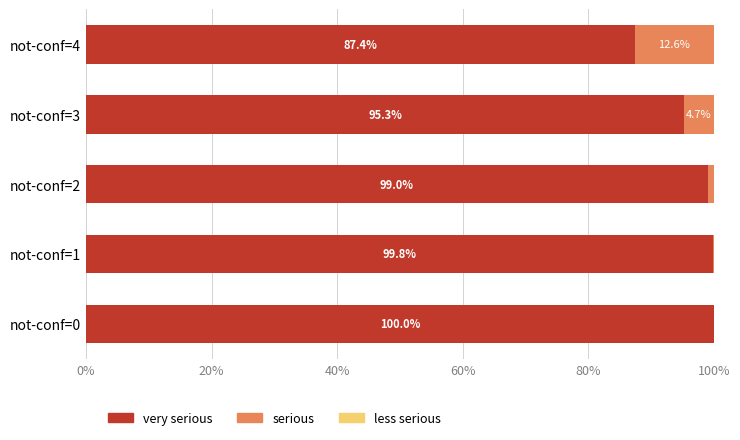

Count the number of data series in this chart.

3